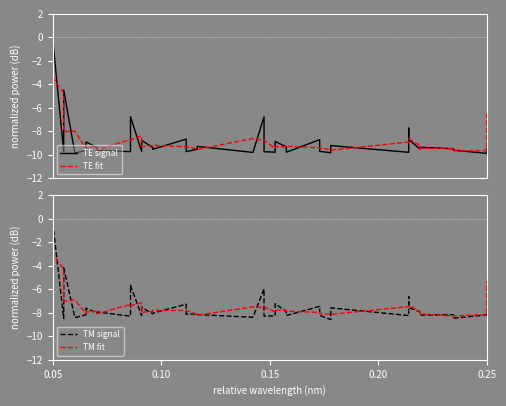

True or false: TE fit and TM fit cross at least once.

False